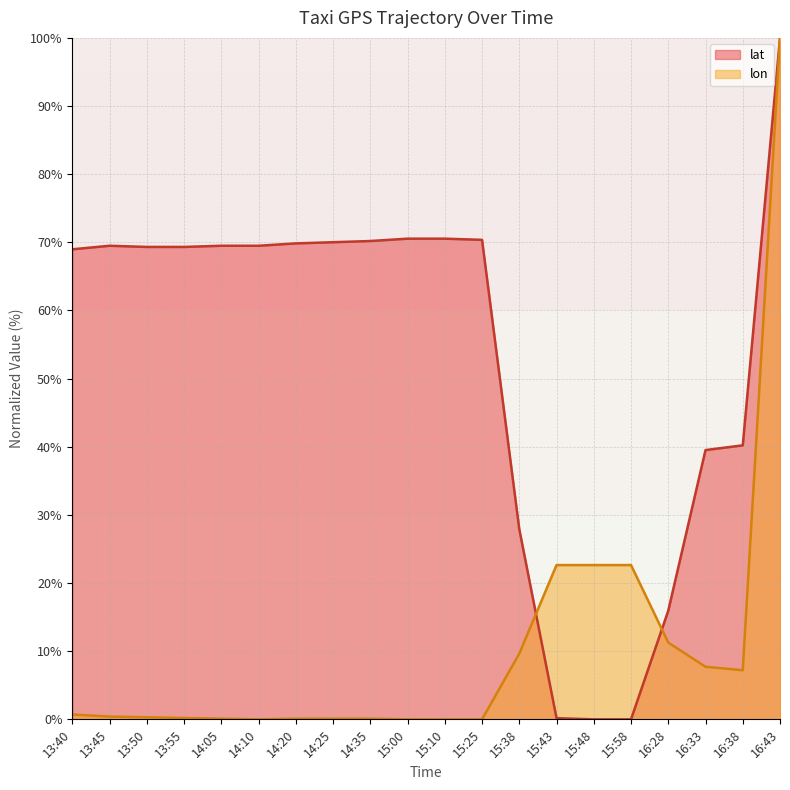

Does the chart have visible grid lines?

Yes